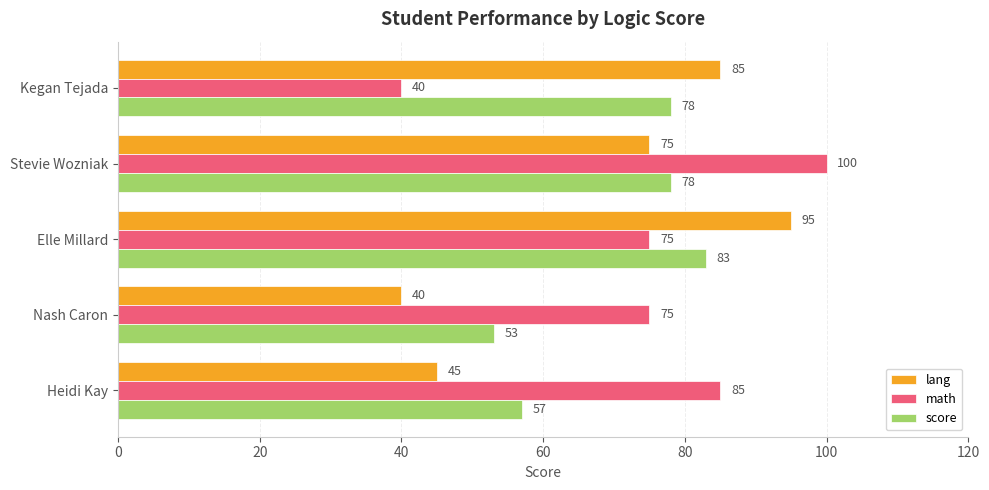

What is the maximum value for score?

83